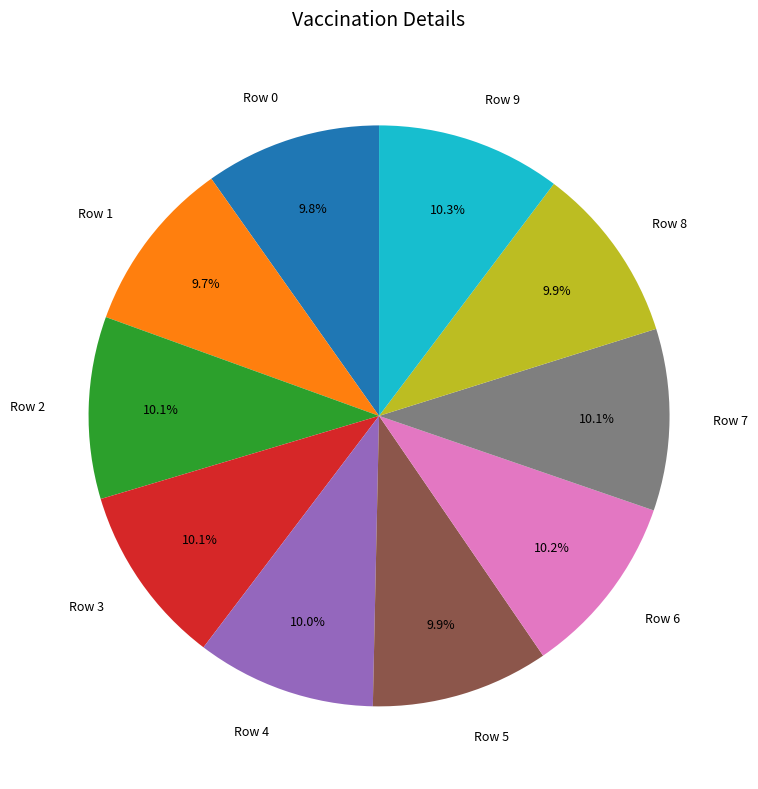

Is Row 4 the majority of the pie?

No